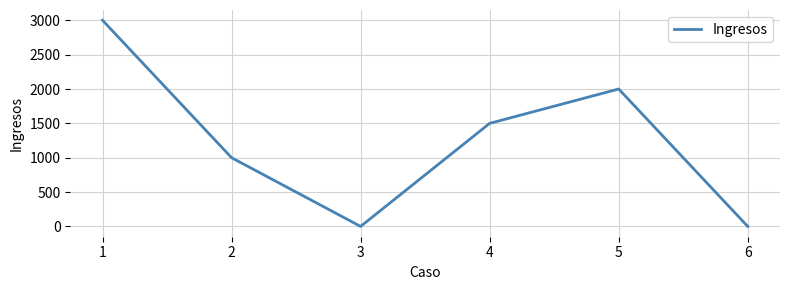

How many categories are shown in the chart?

6